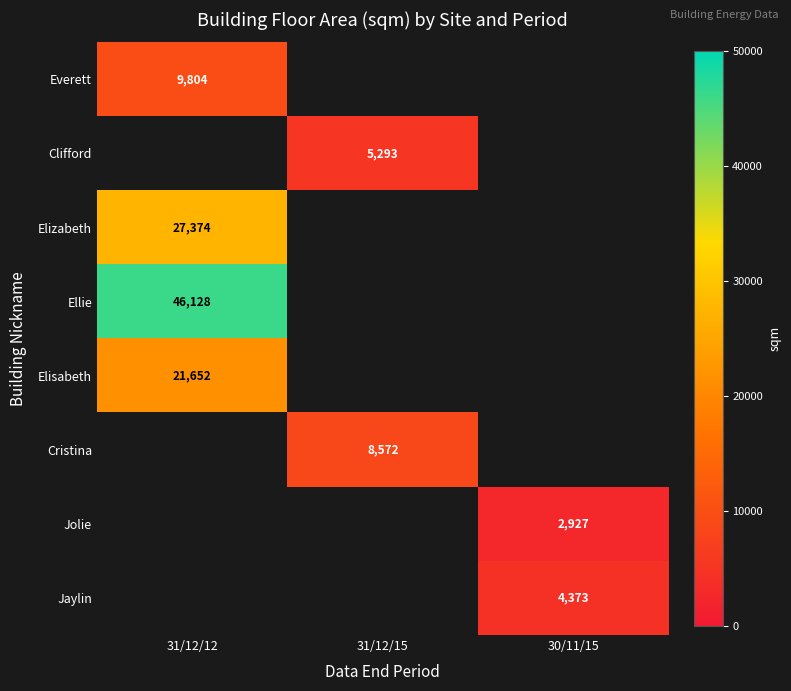

What is the minimum value shown in the chart?

2927.0